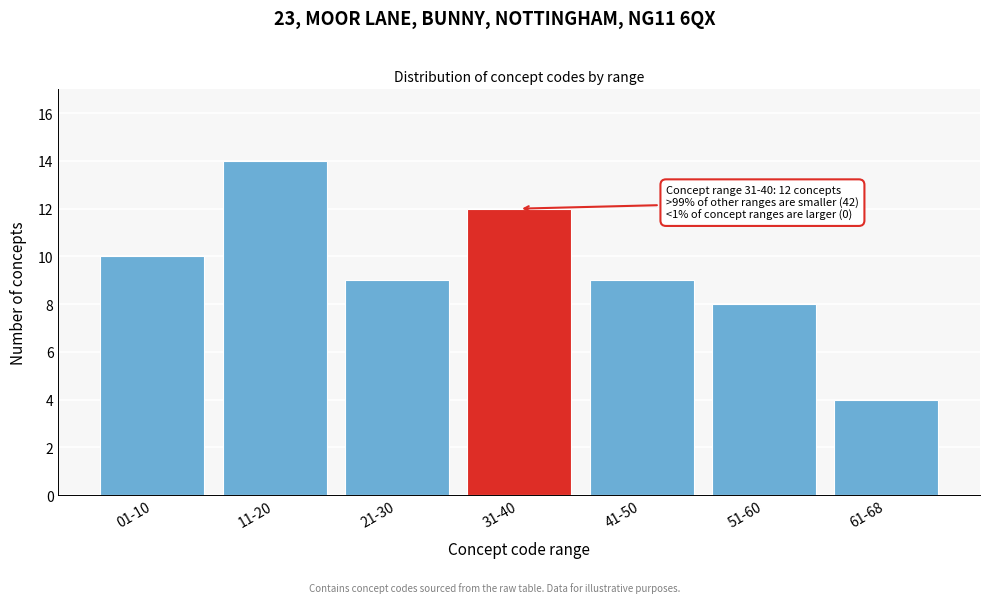

Reading left to right, what are all the values shown in this chart?

10	14	9	12	9	8	4